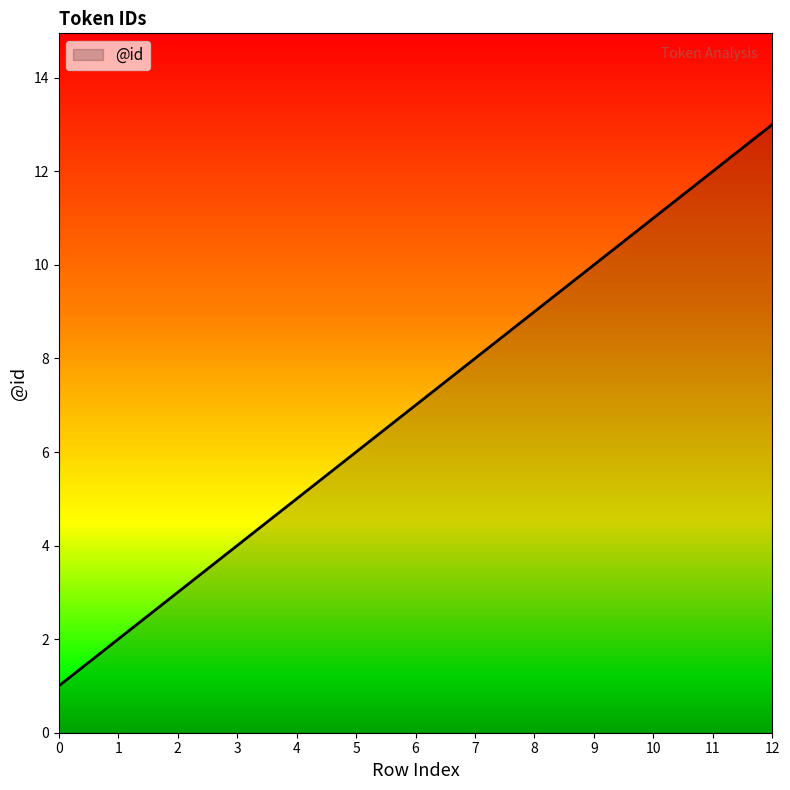

The value at 11 is 12. True or false?

True